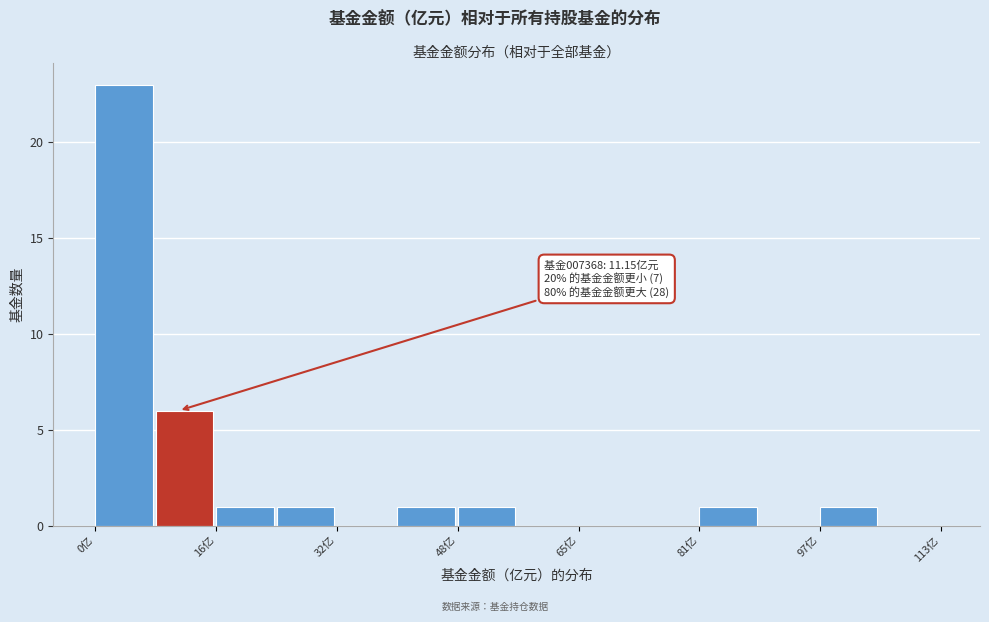

Which range on the x-axis has the tallest bar?

0 to 8